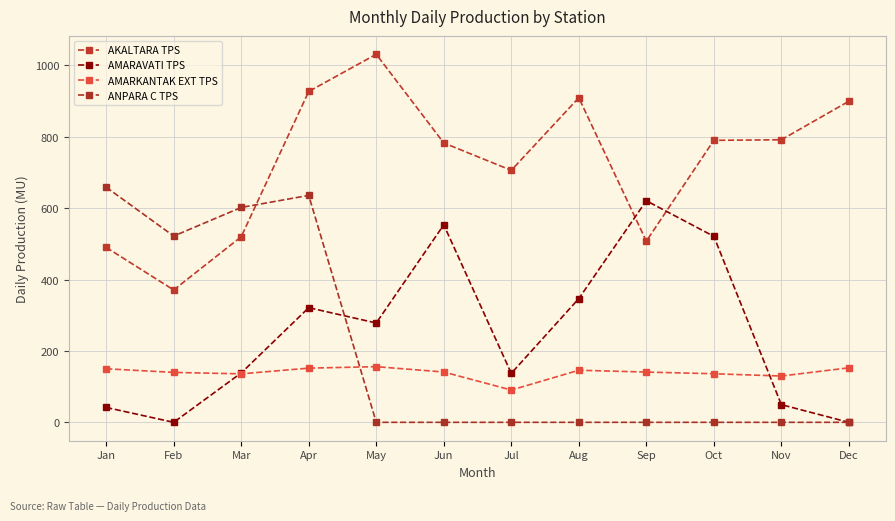

True or false: AKALTARA TPS has more than 2 points higher than both neighbors.

False